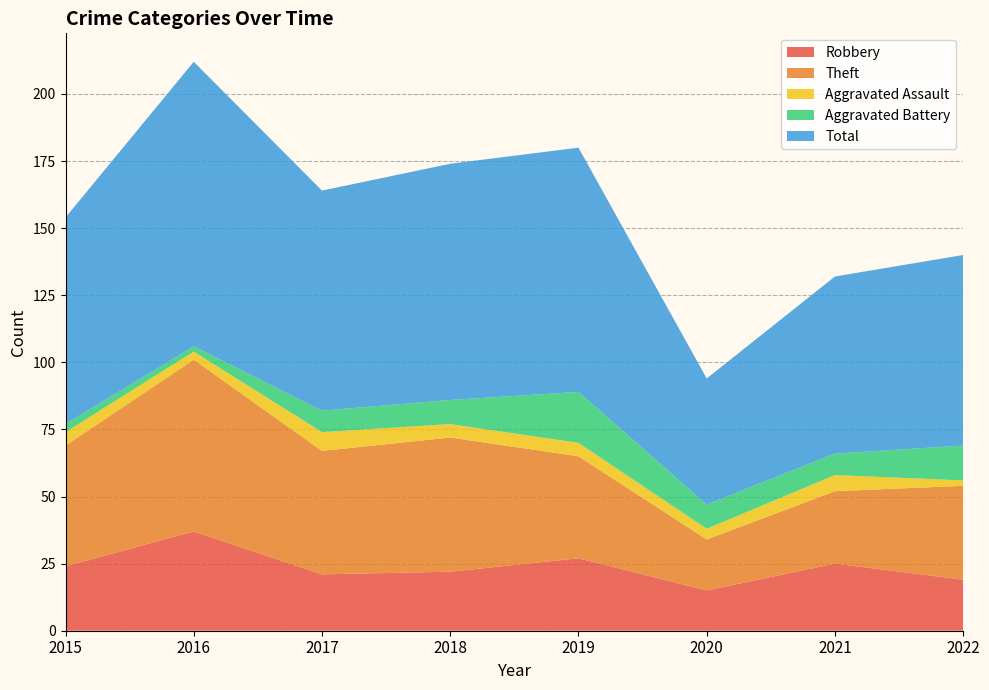

Reading left to right, what are all the values shown in this chart?

Robbery: 2015=24	2016=37	2017=21	2018=22	2019=27	2020=15	2021=25	2022=19
Theft: 2015=45	2016=64	2017=46	2018=50	2019=38	2020=19	2021=27	2022=35
Aggravated Assault: 2015=5	2016=3	2017=7	2018=5	2019=5	2020=4	2021=6	2022=2
Aggravated Battery: 2015=3	2016=2	2017=8	2018=9	2019=19	2020=9	2021=8	2022=13
Total: 2015=77	2016=106	2017=82	2018=88	2019=91	2020=47	2021=66	2022=71